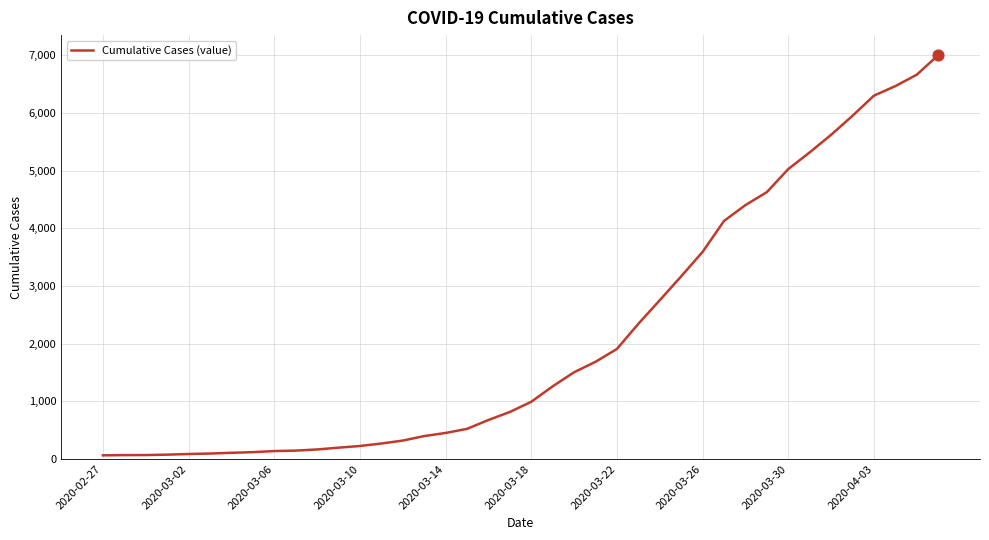

What is the difference between the maximum and minimum values?

6939